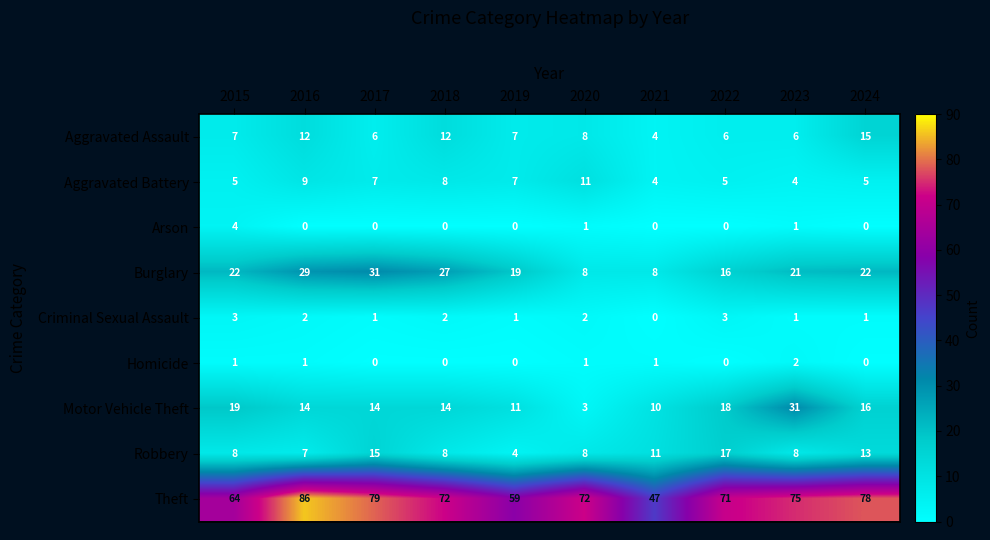

The Arson series shows -2 at 2018. True or false?

False